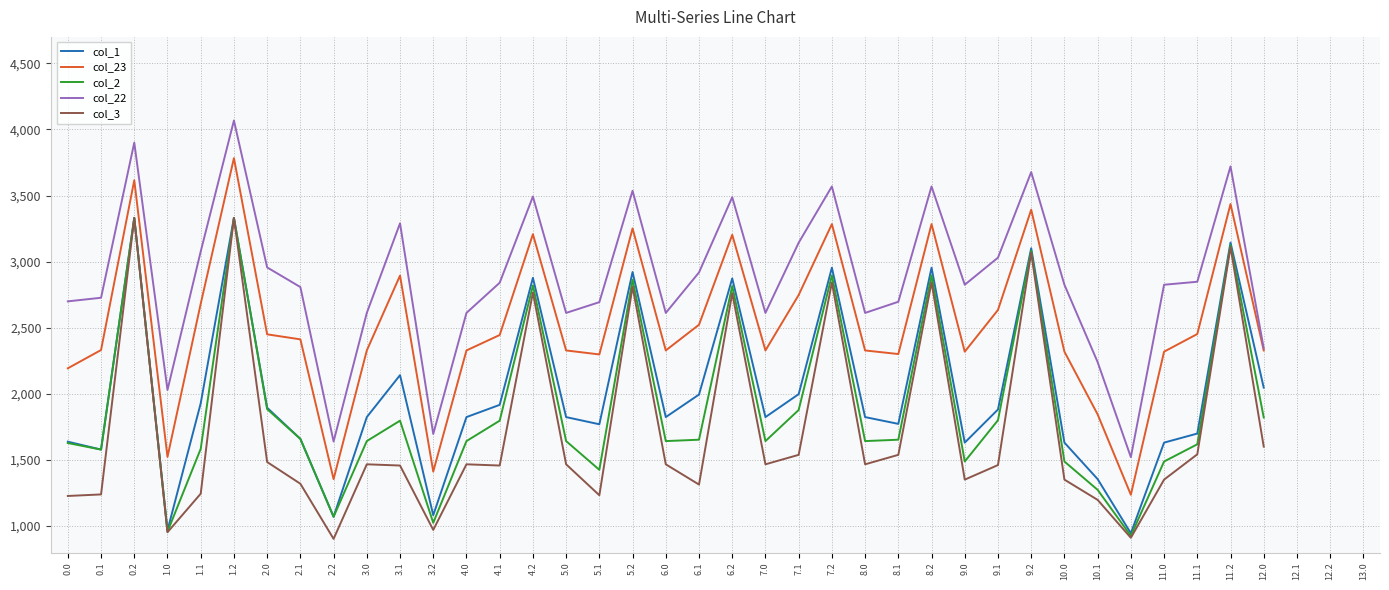

How many values in the col_22 series exceed 2825?

20